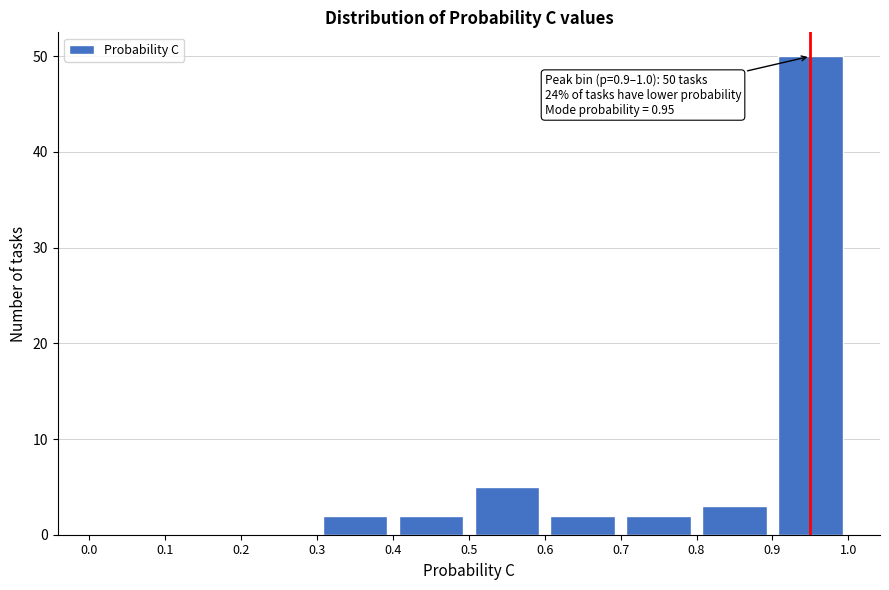

Over which range of the x-axis is the bar tallest?

0.9 to 1.0